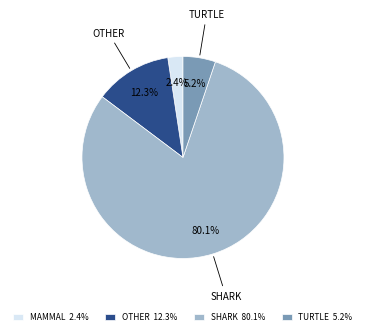

Rank the categories by value from highest to lowest.

SHARK 80.1%, OTHER 12.3%, TURTLE 5.2%, MAMMAL 2.4%